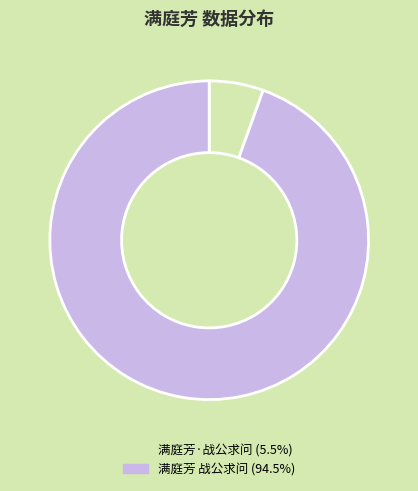

Combined, do 满庭芳 战公求问 (94.5%) and 满庭芳·战公求问 (5.5%) account for over 50%?

Yes